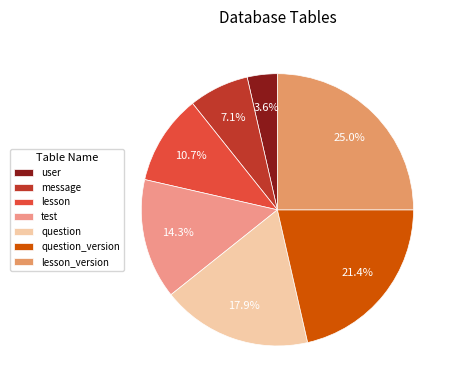

Does user account for over 50% of the chart?

No